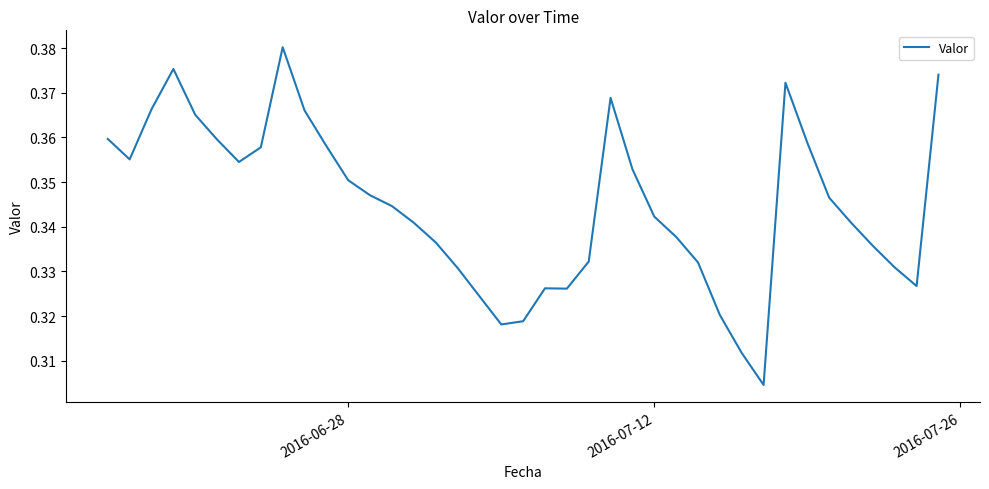

Does the chart display data point markers on the line(s)?

No